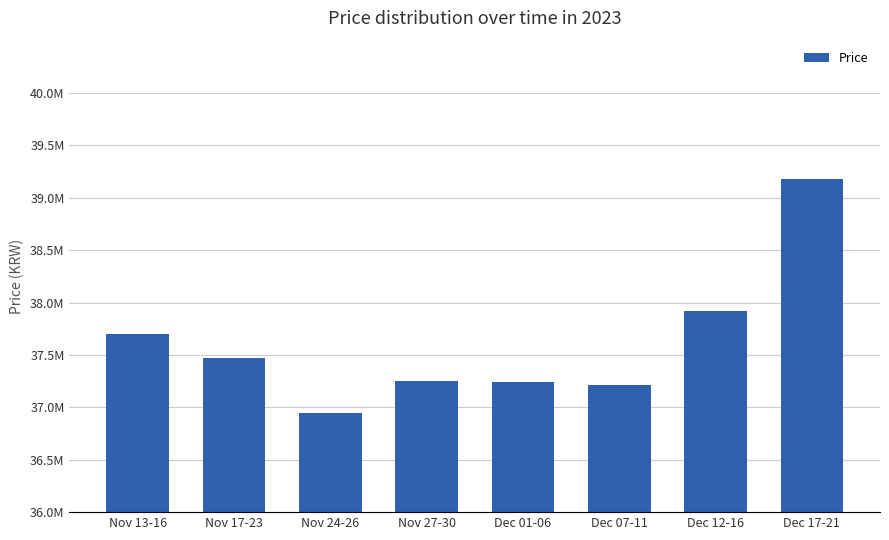

What is the difference between the maximum and second lowest values?

1960000